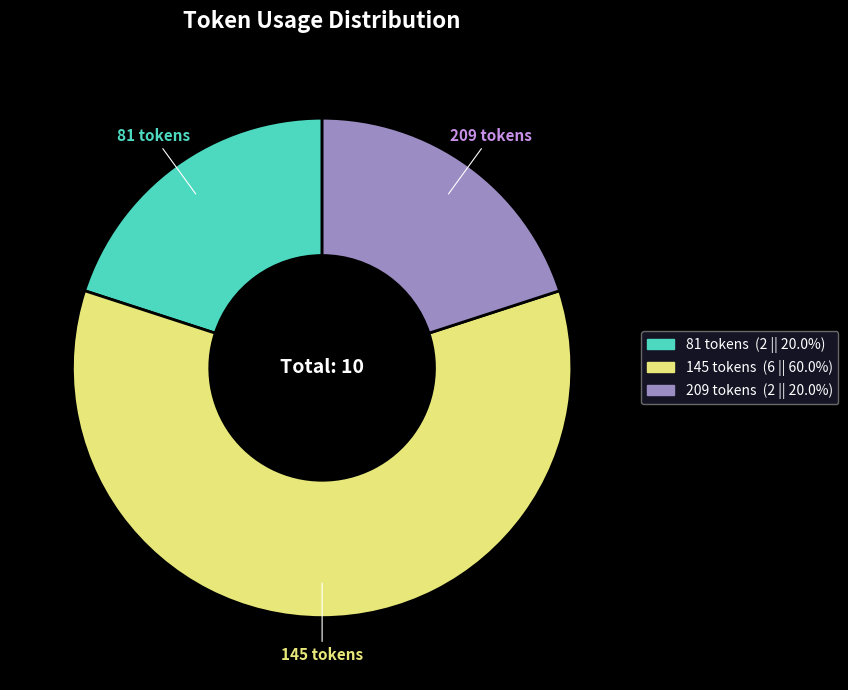

Is there any slice that represents more than half of the pie?

Yes